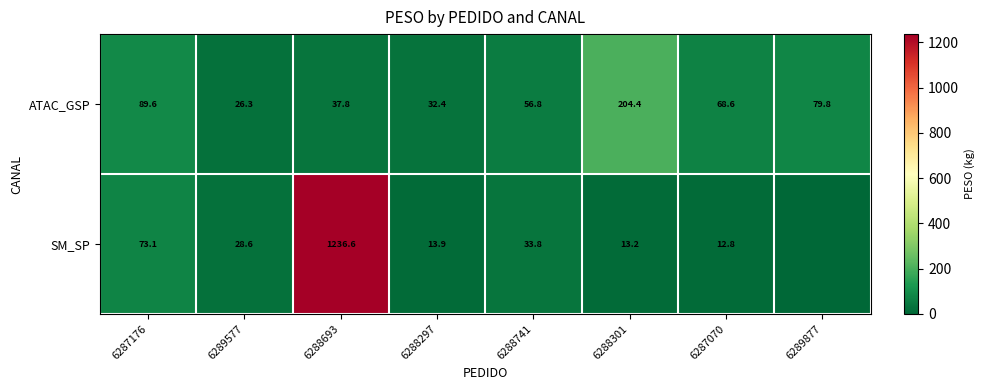

What is the difference between the maximum and second lowest values in the ATAC_GSP series?

172.0